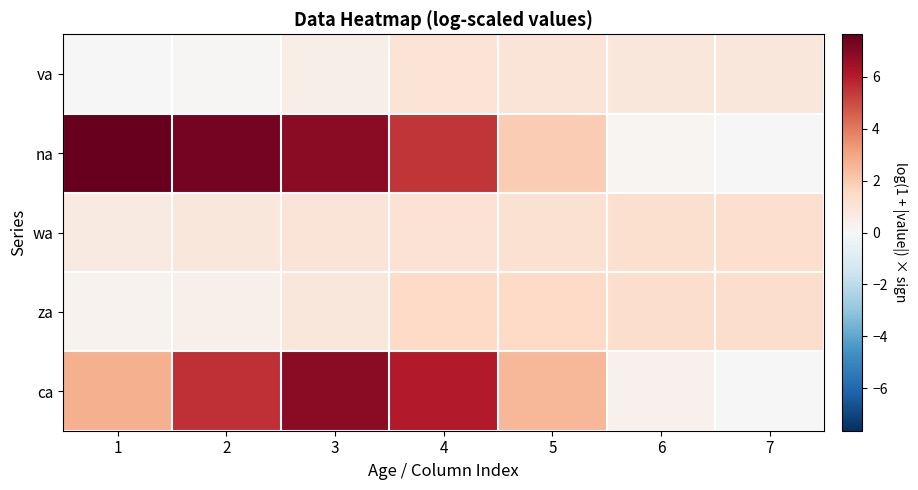

Rank the series at 2 from highest to lowest value.

na, ca, wa, za, va